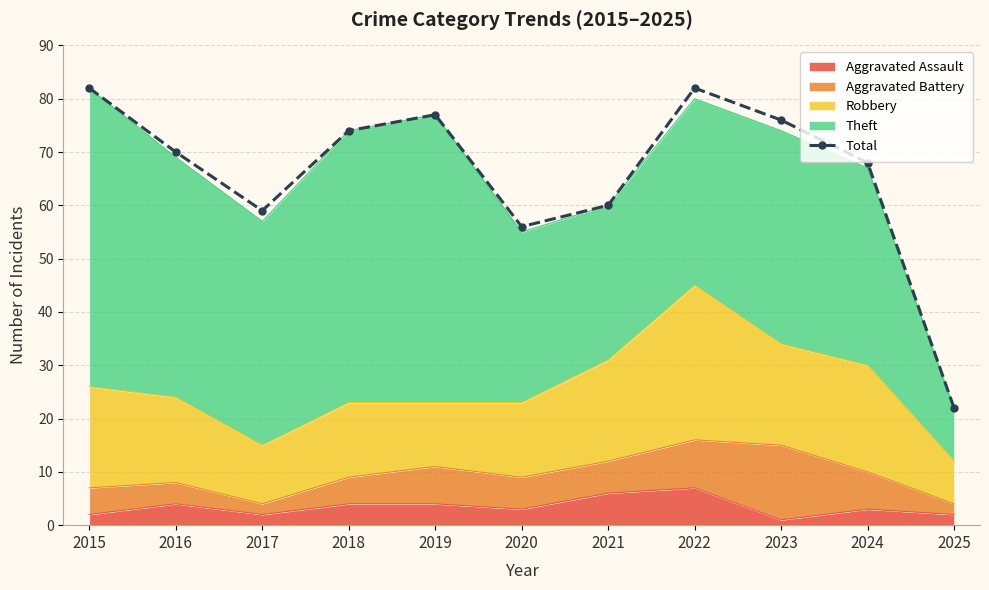

Does the chart have visible grid lines?

Yes